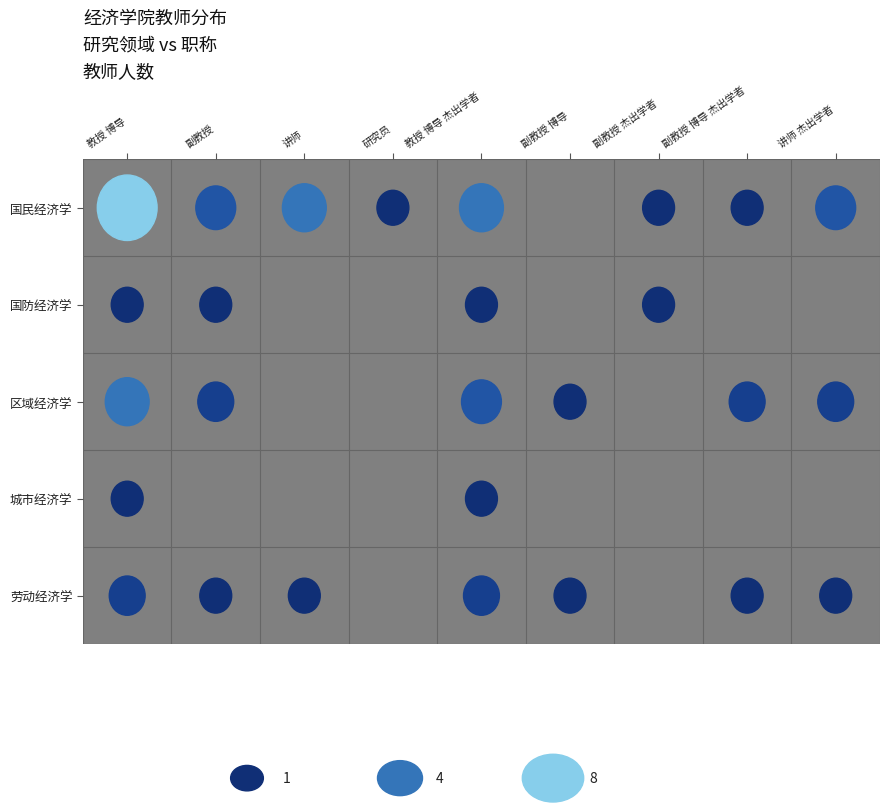

How many categories are shown in the chart?

9